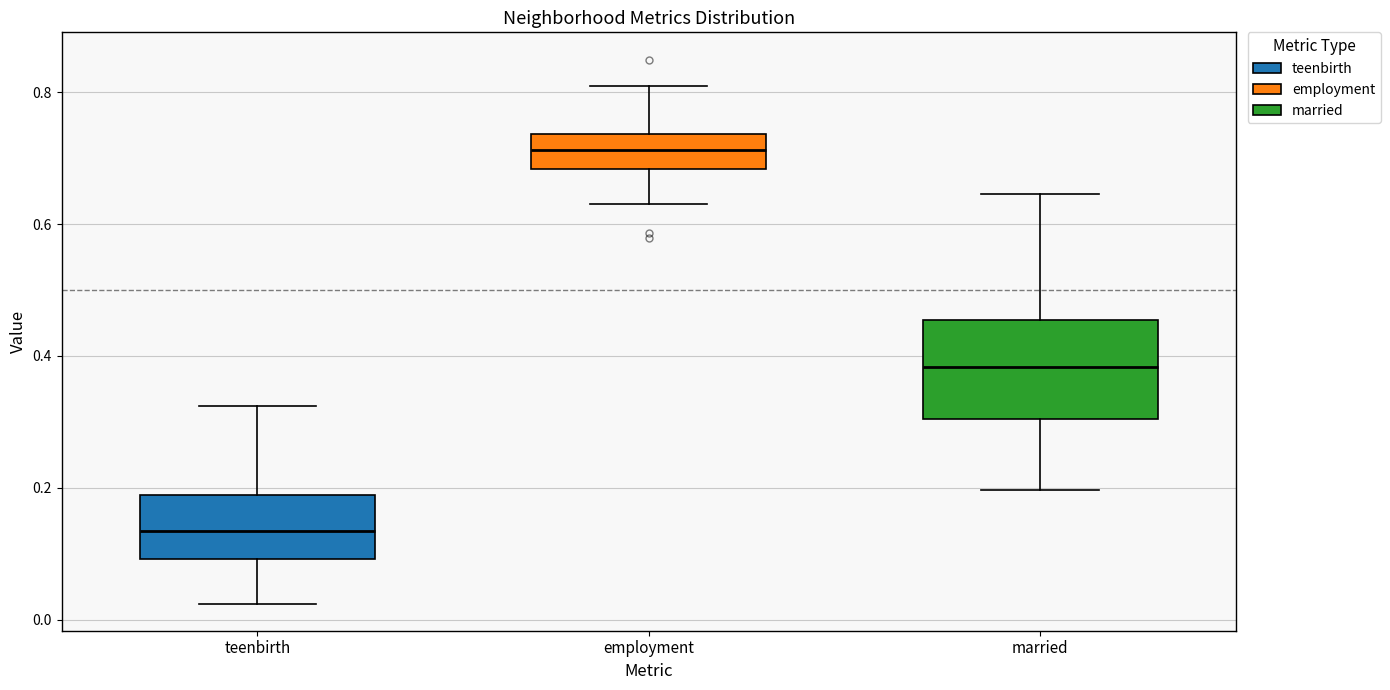

Reading left to right, read every box against the y-axis: the position of its median line, the range the box covers, and the ends of its whiskers. The values are not printed on the chart, so give them approximately, as read against the axis.

teenbirth: median 0.14, box 0.10 to 0.18, whiskers 0.02 to 0.32
employment: median 0.72, box 0.68 to 0.74, whiskers 0.64 to 0.80
married: median 0.38, box 0.30 to 0.46, whiskers 0.20 to 0.64